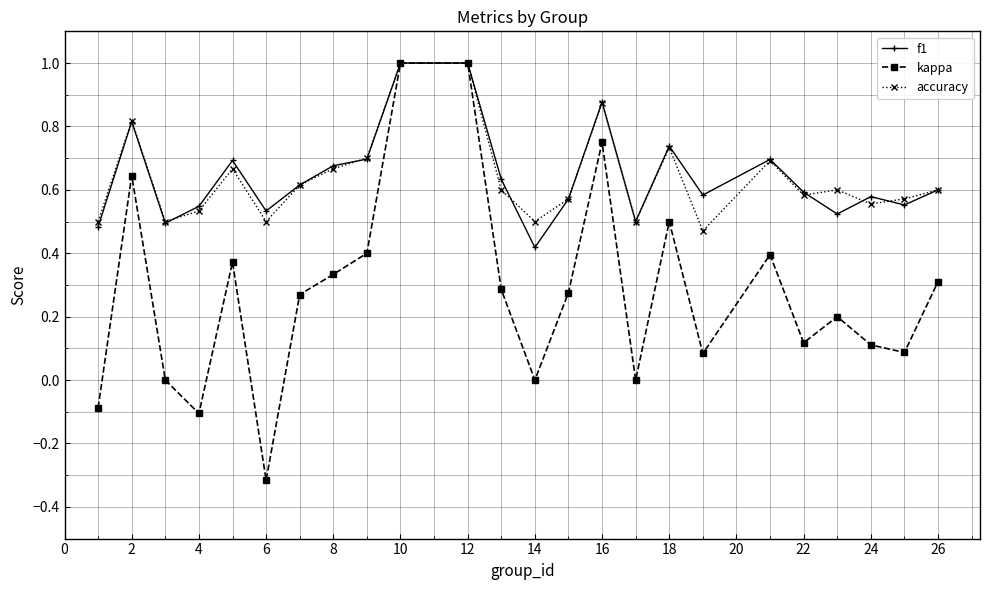

Which series has the largest range (max minus min)?

kappa